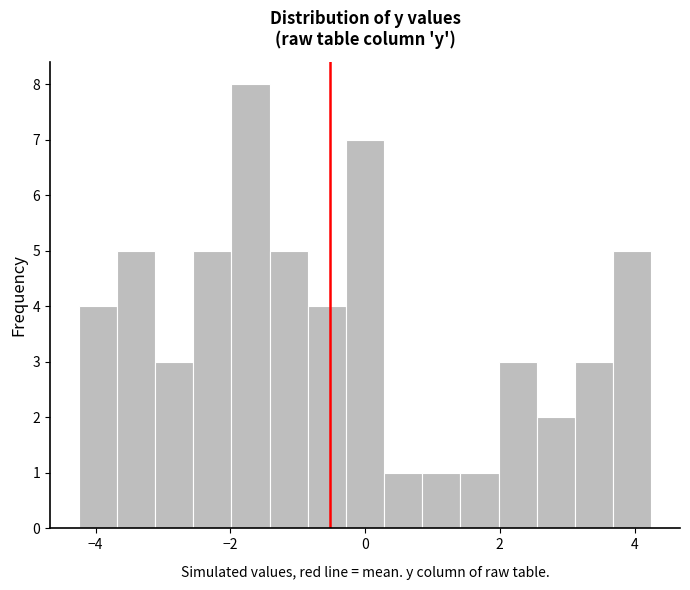

Read against the x-axis, roughly where is the centre of the tallest bar?

-1.6